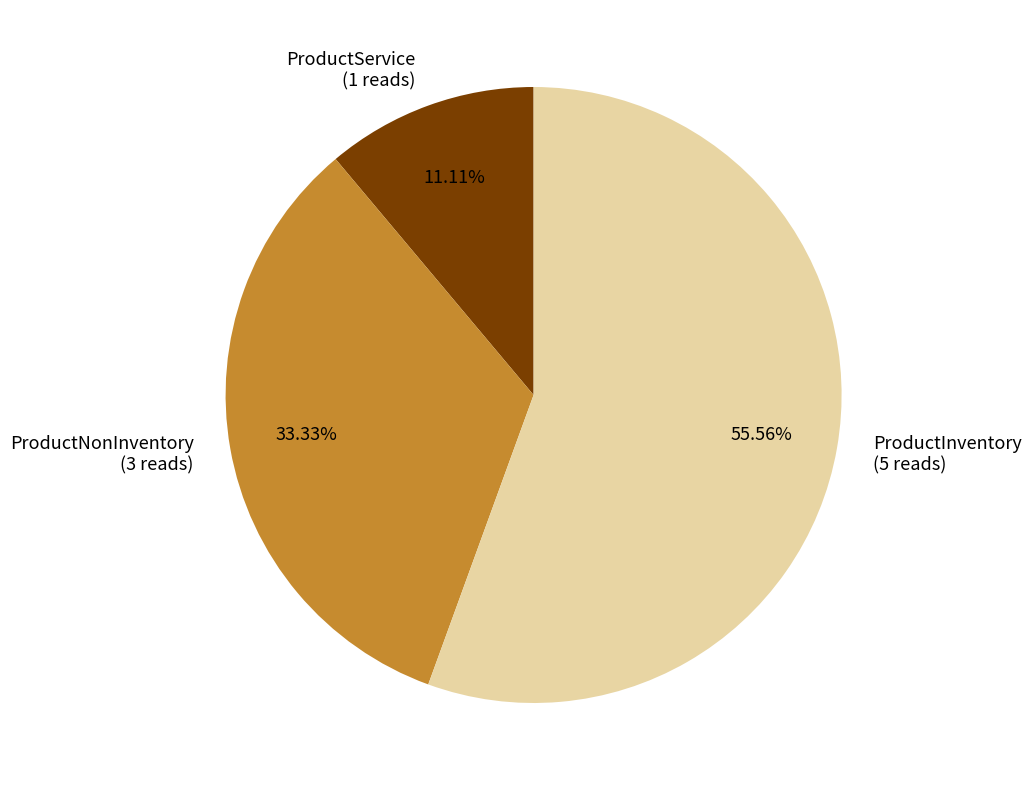

How many segments does this pie chart have?

3